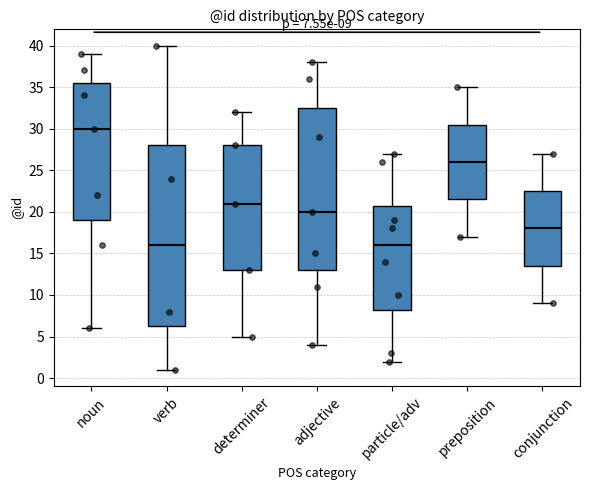

Comparing the boxes themselves (not the whiskers), which one is the tallest?

verb